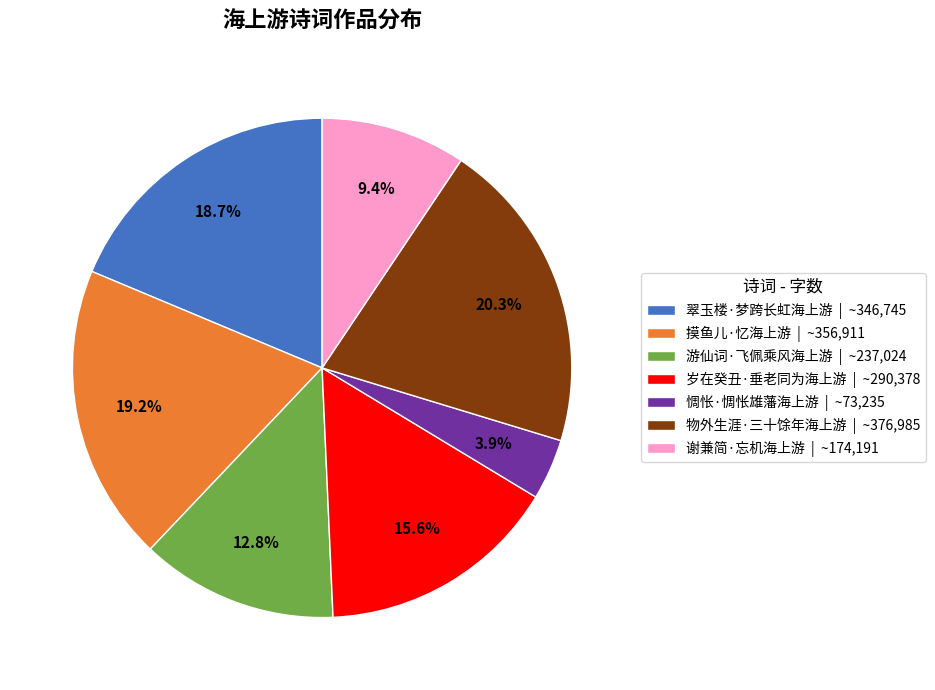

What percentage is the 翠玉楼·梦跨长虹海上游 slice, to the nearest percent?

19%